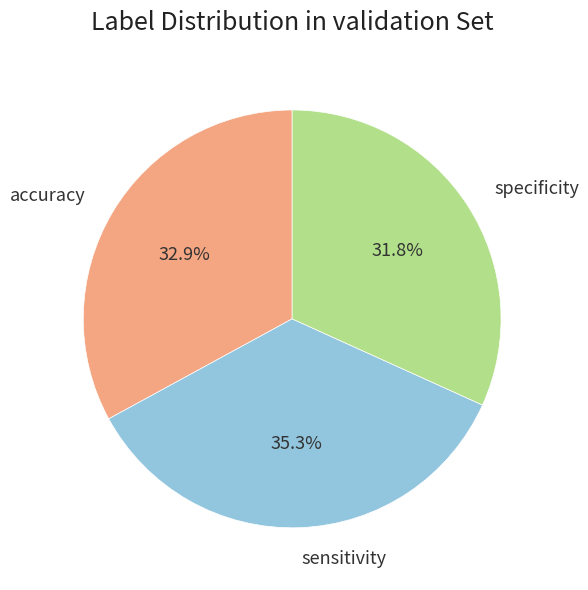

Which slice is the smallest?

specificity